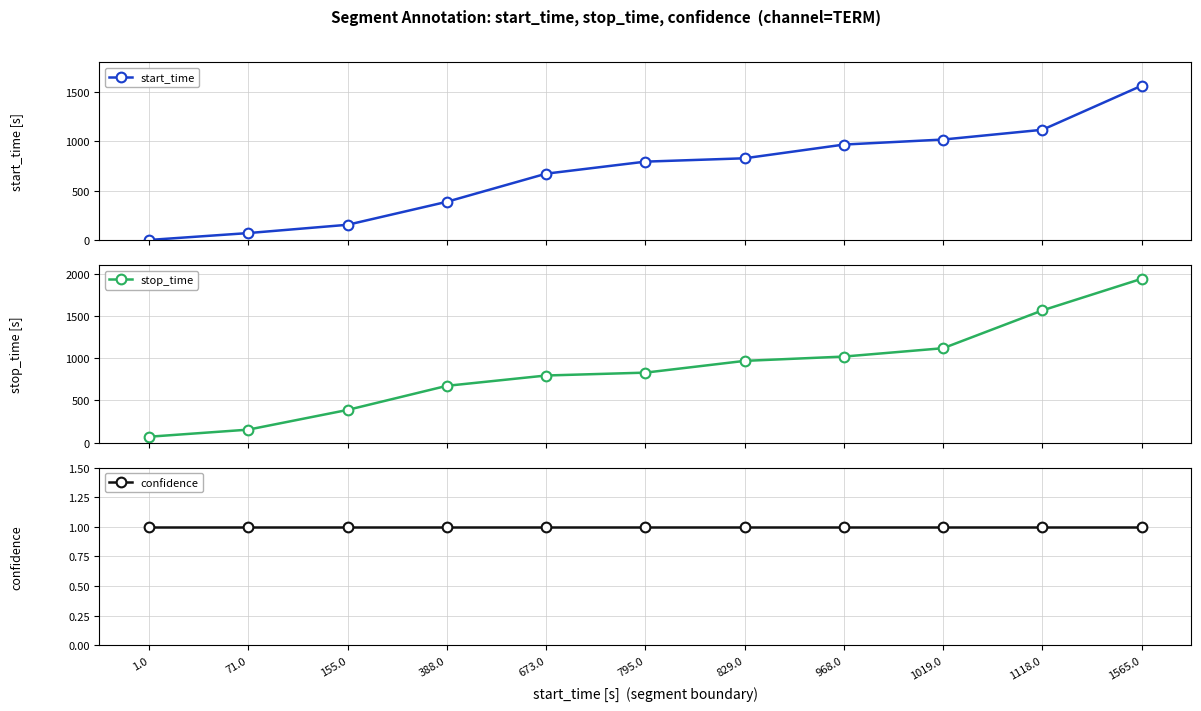

Between 1565.0 and 155.0, which is larger?

1565.0